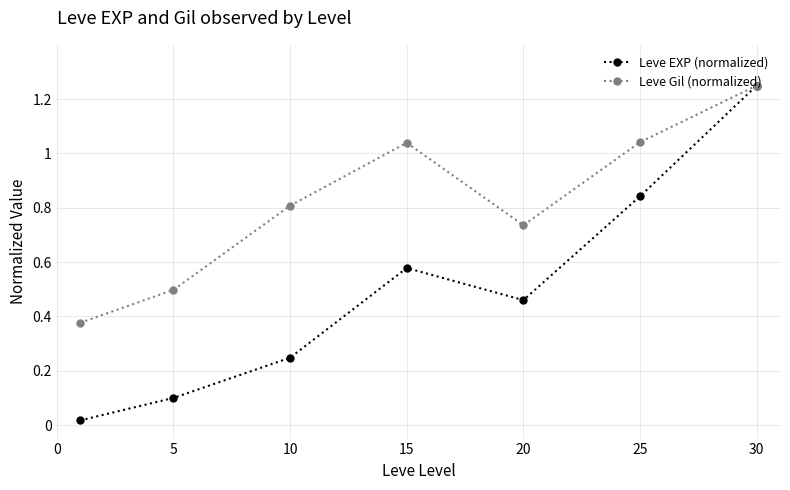

List the series in order of their overall mean, highest first.

Leve Gil (normalized), Leve EXP (normalized)